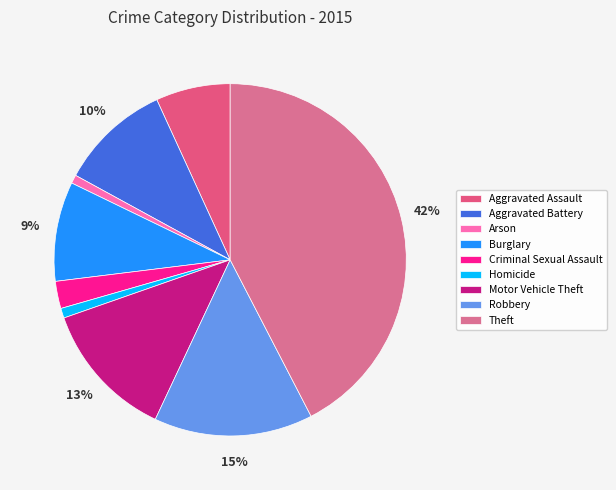

Is the sum of Aggravated Battery and Aggravated Assault greater than half?

No